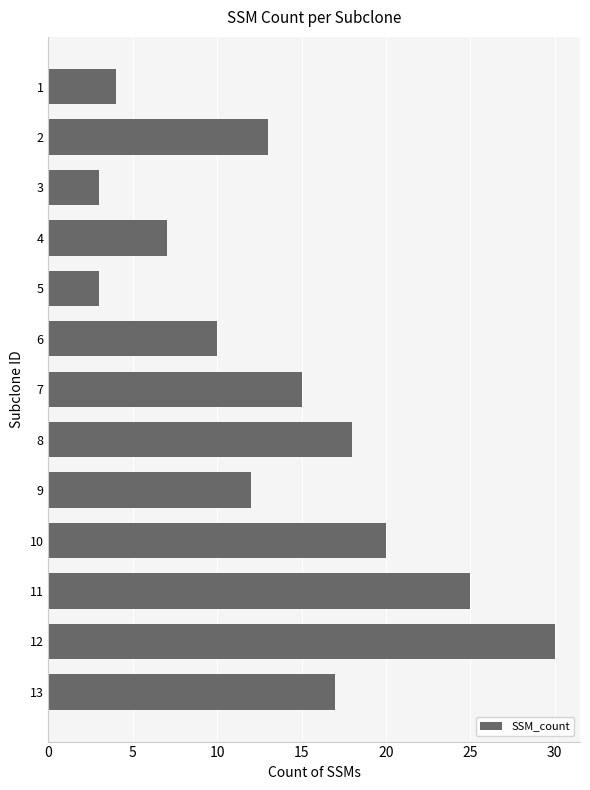

What is the difference between the values at 10 and 5?

17